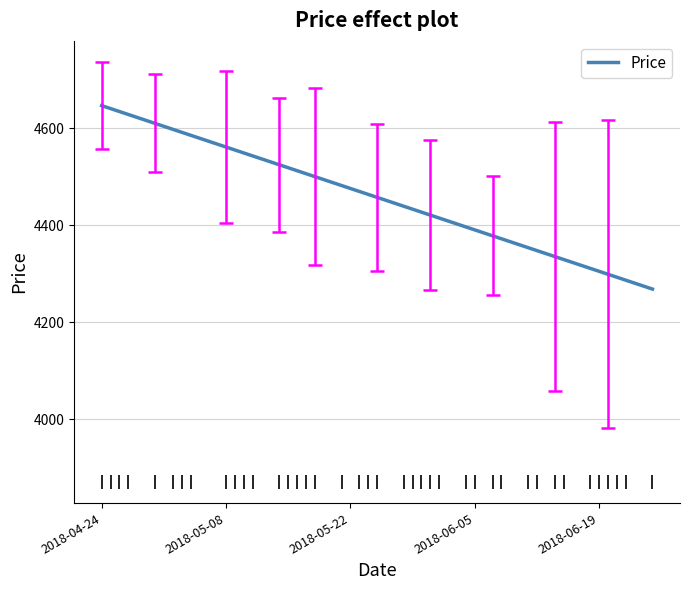

What is the difference between the maximum and minimum values?

378.7